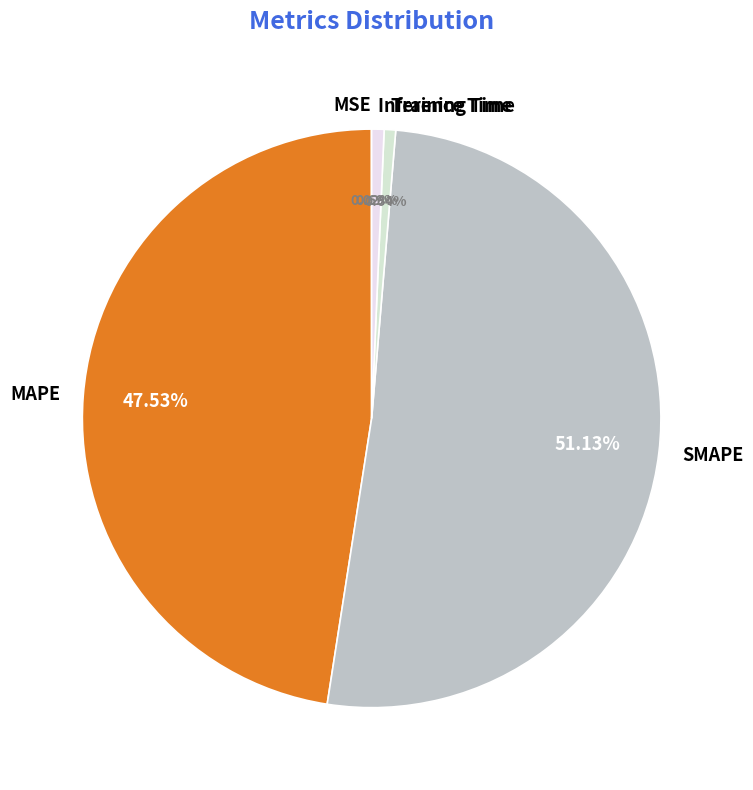

To the nearest percent, what is the difference between the Training Time and SMAPE slice percentages?

50%